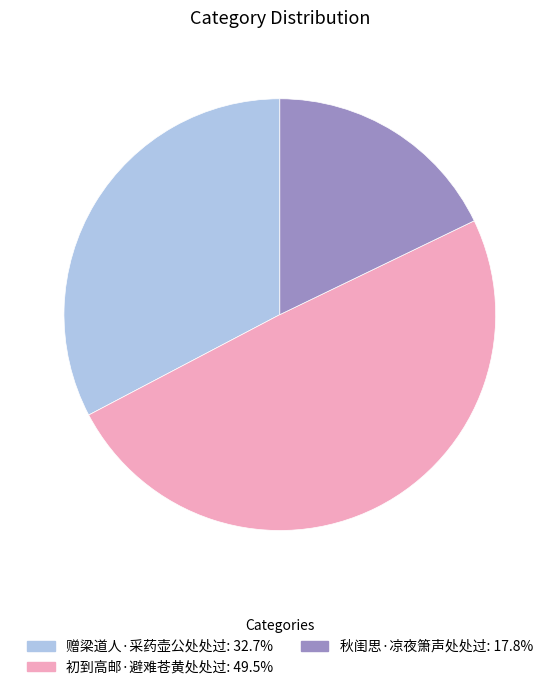

How many slices are in this pie chart?

3